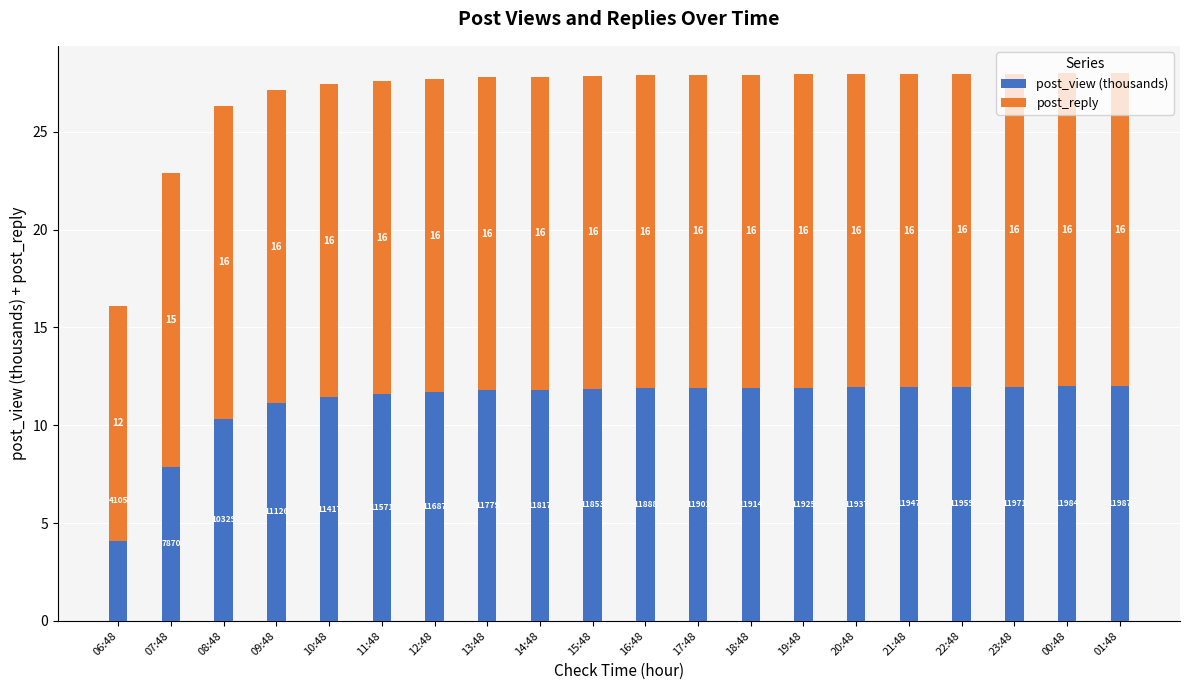

The post_view (thousands) series shows 18.2 at 20:48. True or false?

False